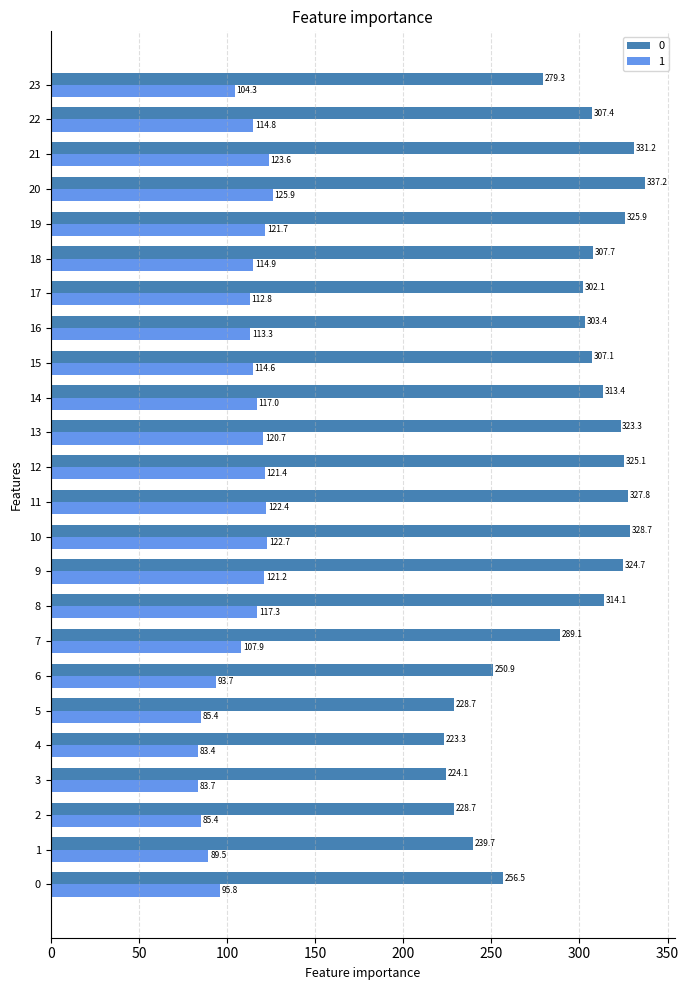

What is the sum of all 0 values?

6999.2